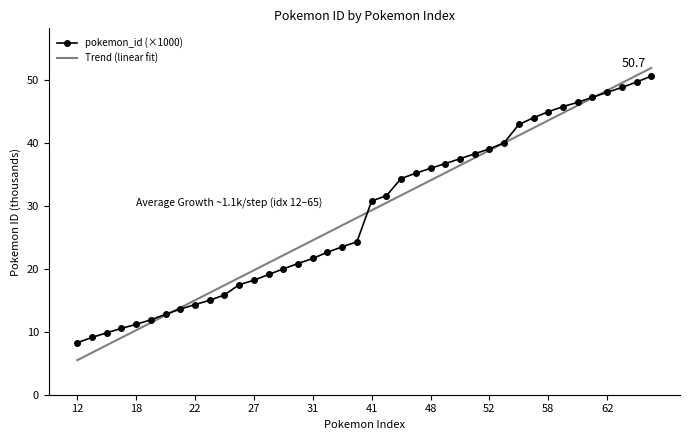

What are all the series names shown in the legend?

pokemon_id (×1000), Trend (linear fit)